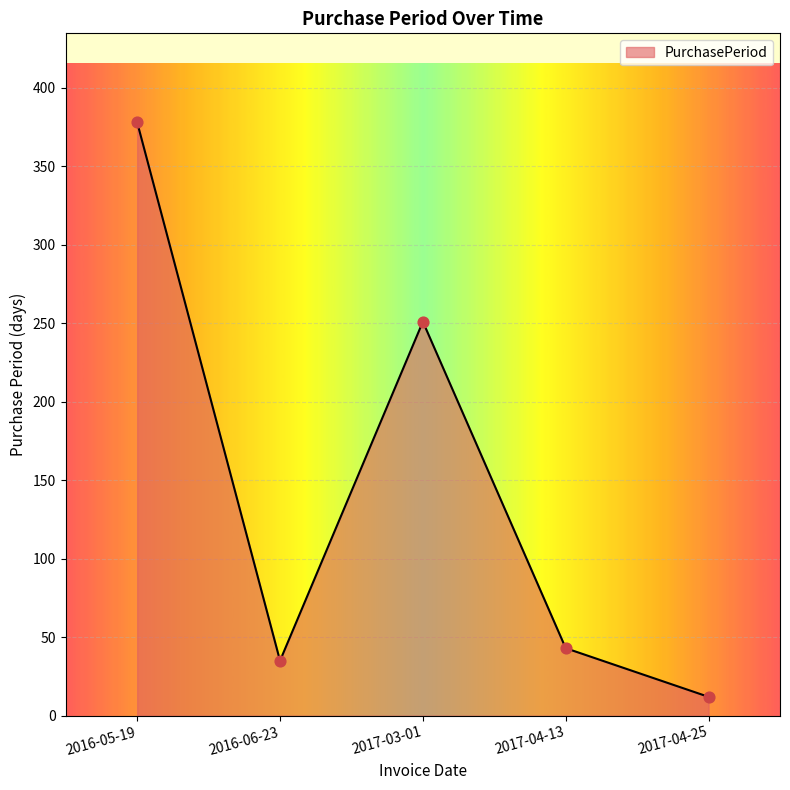

What is the change in value from 2016-06-23 to 2017-03-01?

+216